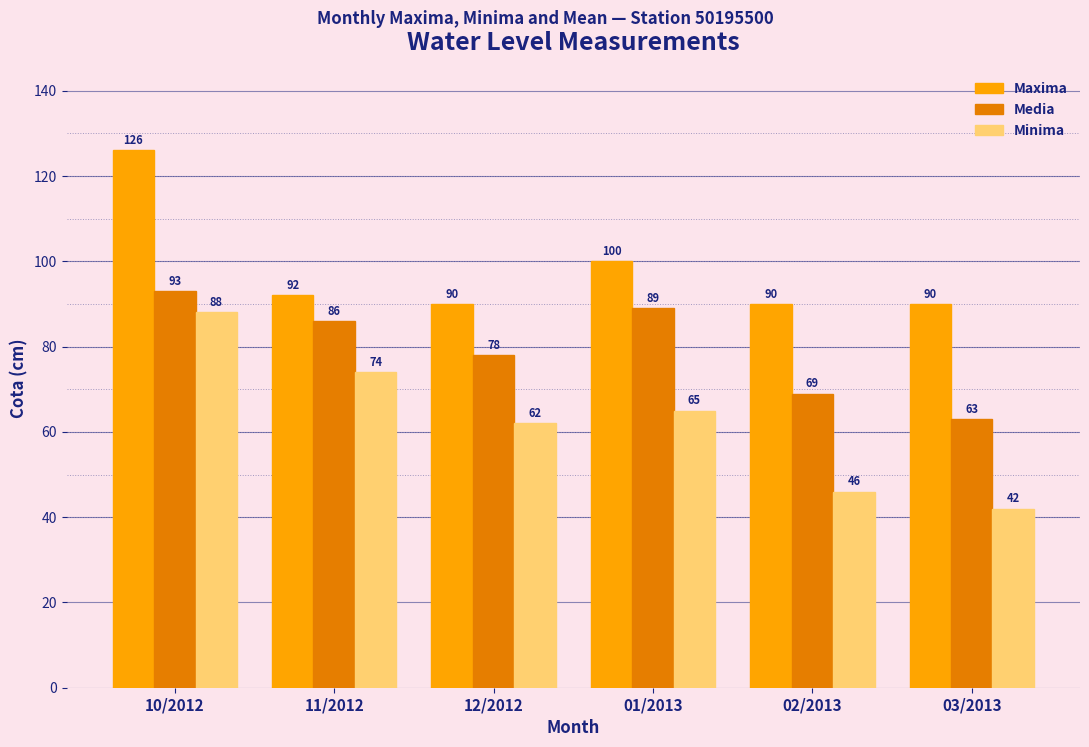

Where is Media nearest to the value 78?

12/2012